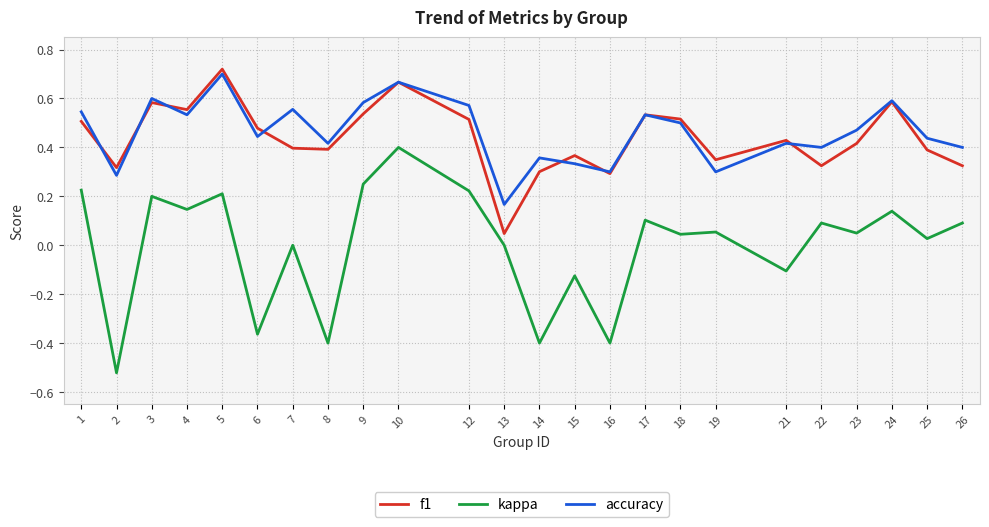

True or false: accuracy and kappa intersect in this chart.

False